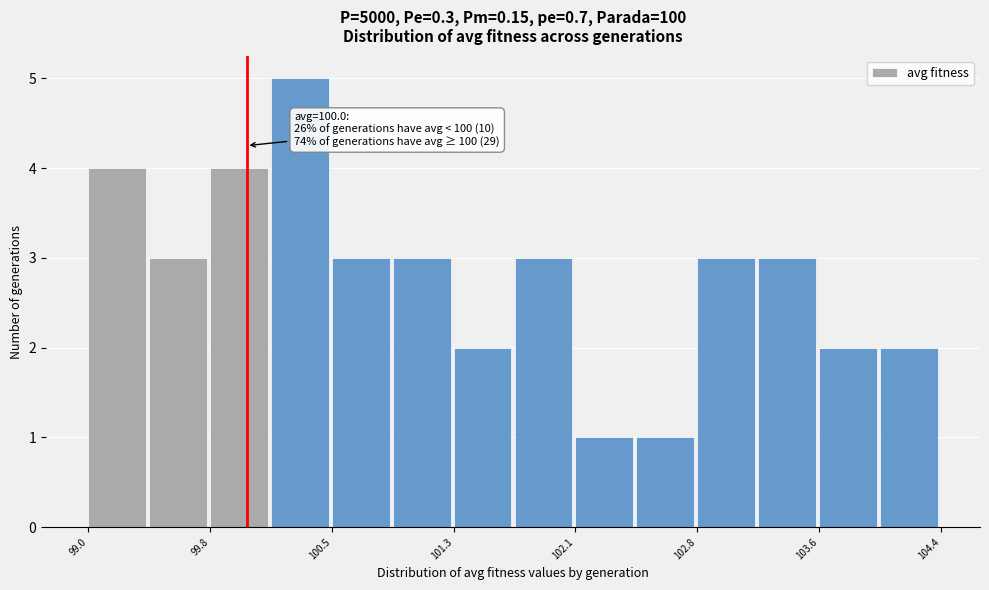

Around what value on the x-axis is the tallest bar? Give the approximate position of its centre, as read against the axis.

100.3